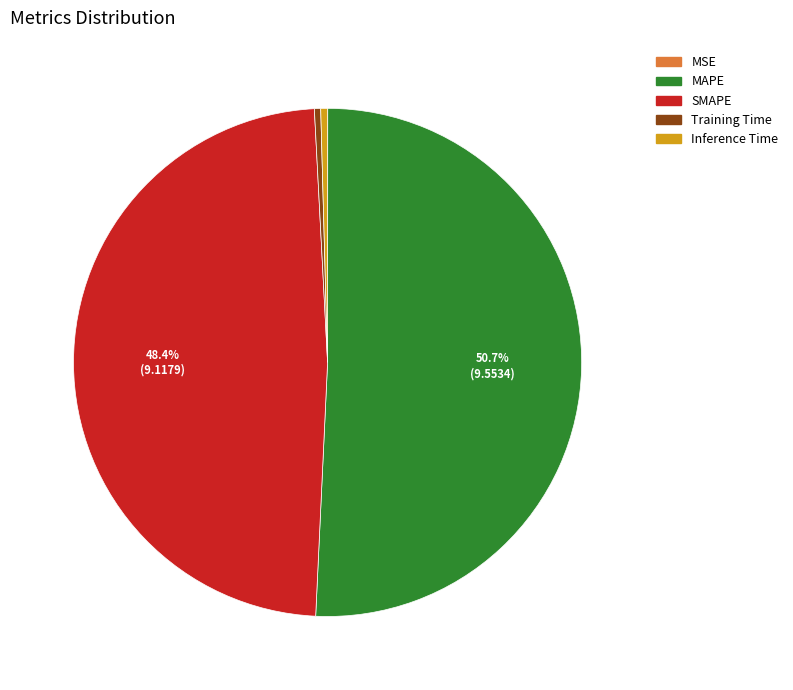

What percentage do MAPE and SMAPE together represent?

99.2%